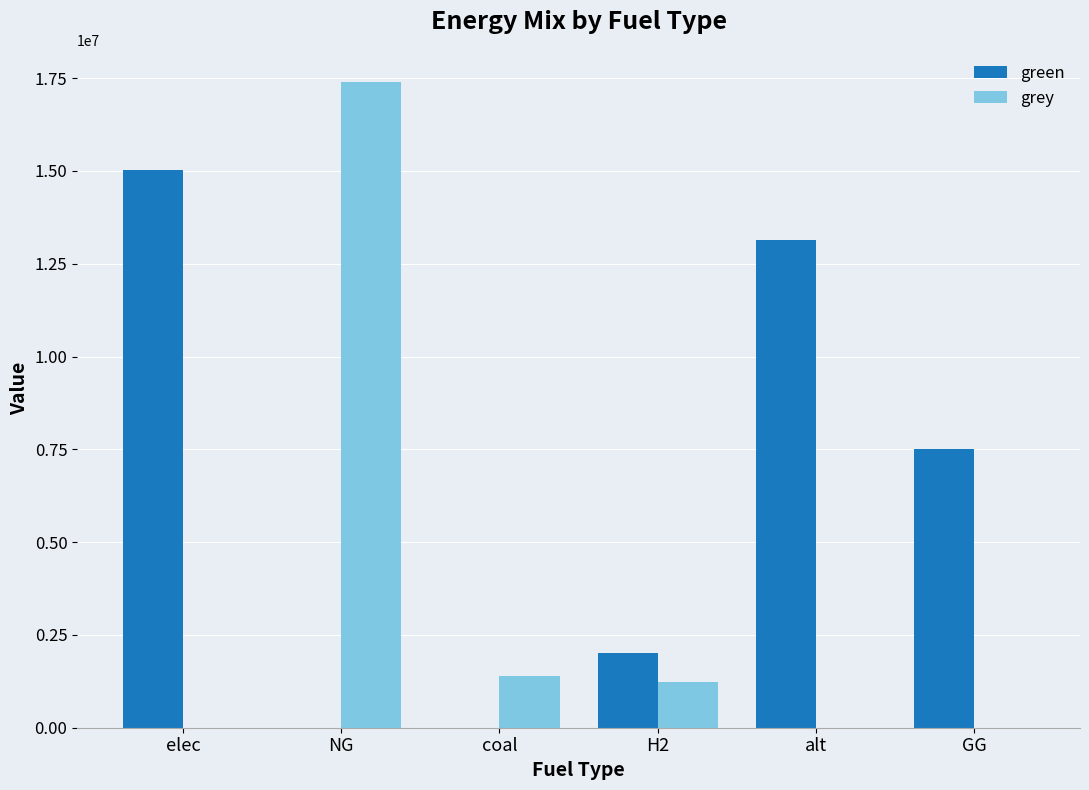

What are all the series names shown in the legend?

green, grey